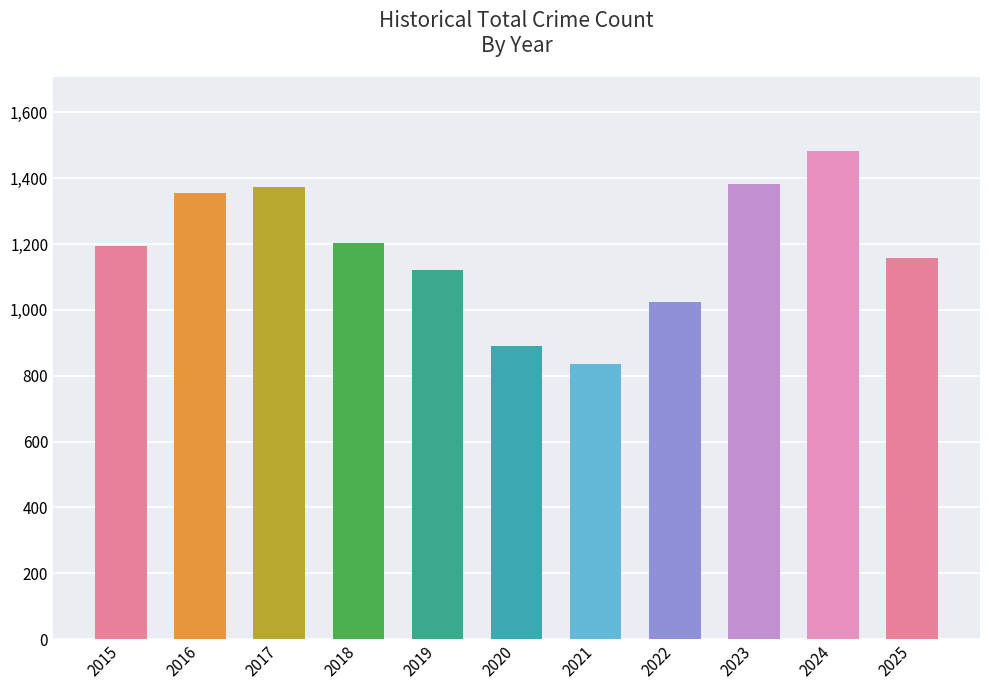

What is the difference between the values at 2020 and 2025?

266